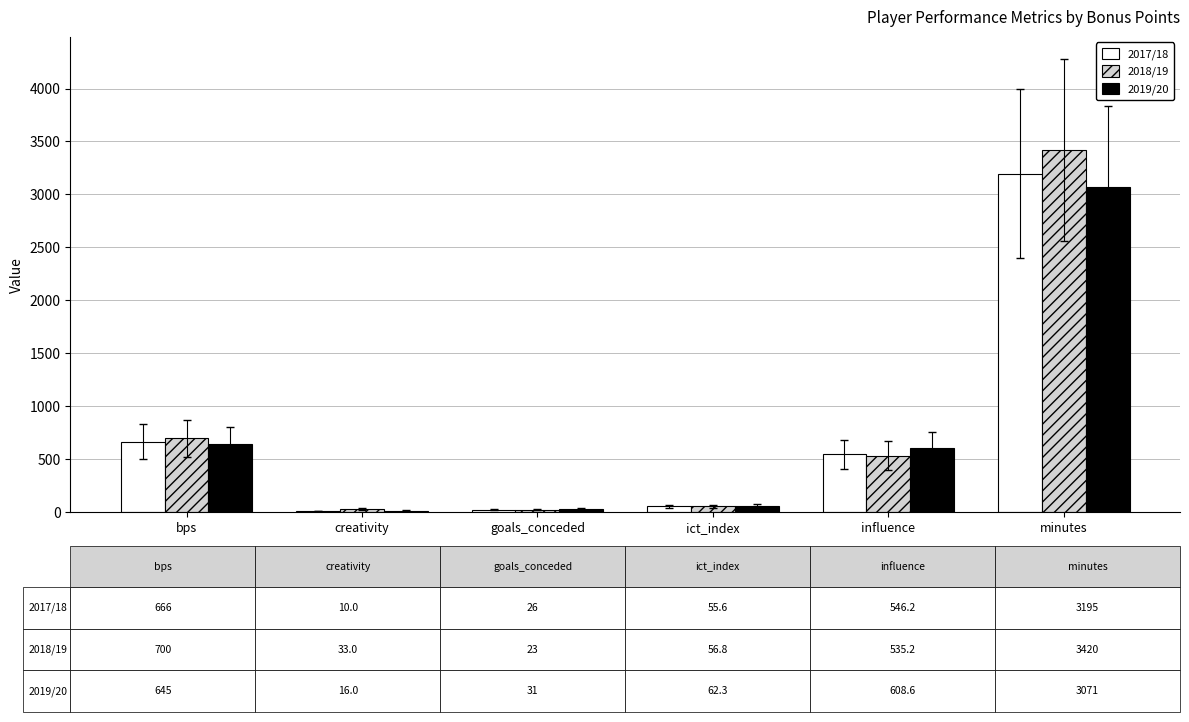

Which series has the widest spread of values?

2018/19